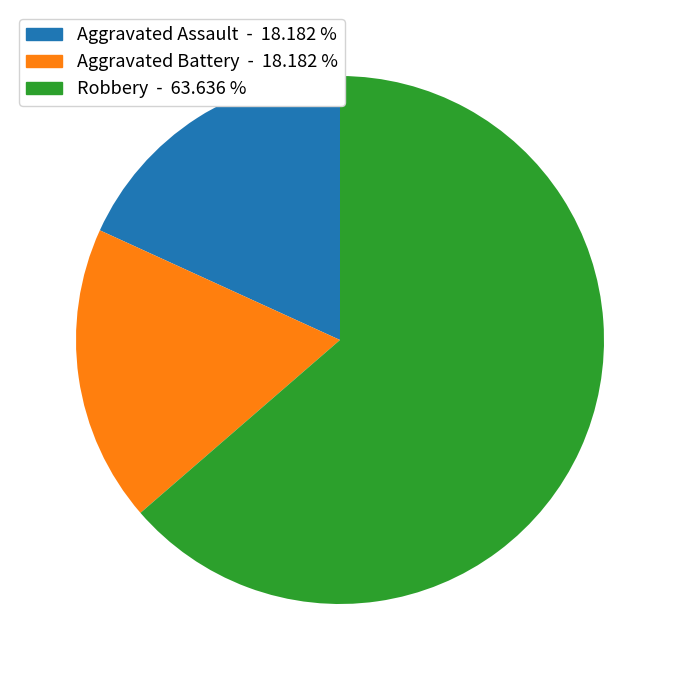

Do Aggravated Battery - 18.182 % and Aggravated Assault - 18.182 % together represent more than half of the pie?

No